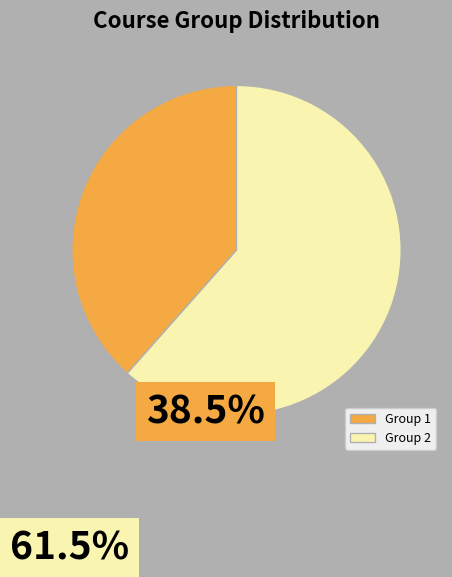

What is the ratio of the value at Group 2 to the value at Group 1?

1.6